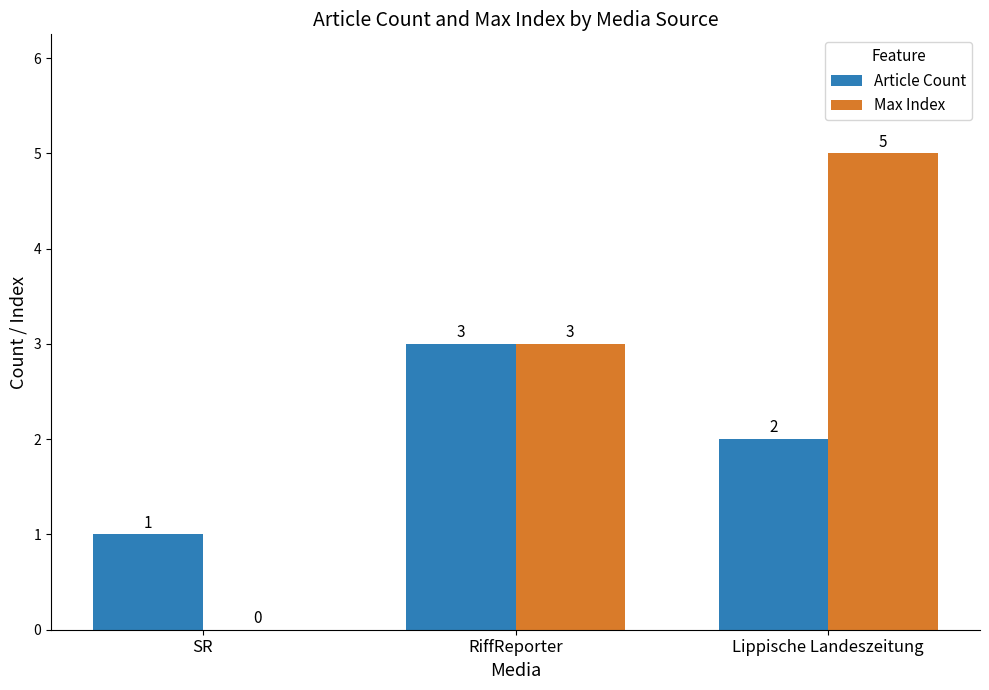

Between SR and Lippische Landeszeitung, which series saw the biggest shift?

Max Index